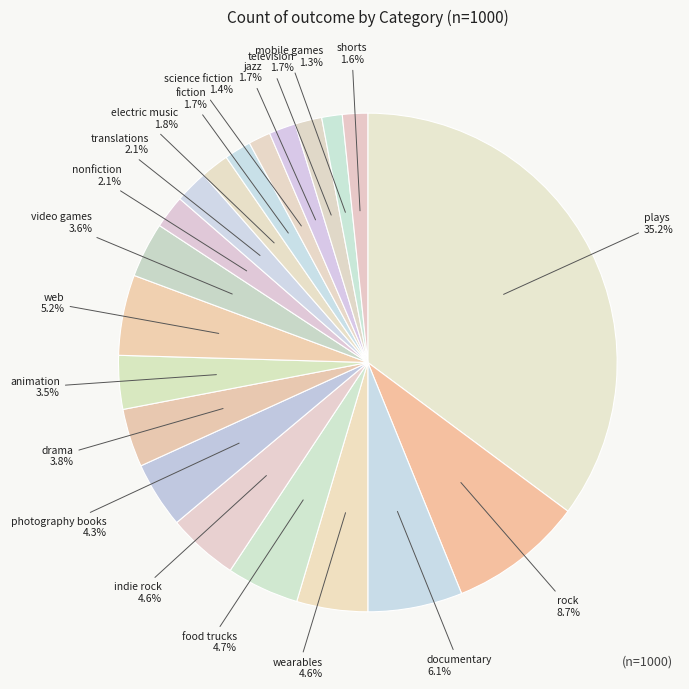

How many segments does this pie chart have?

20